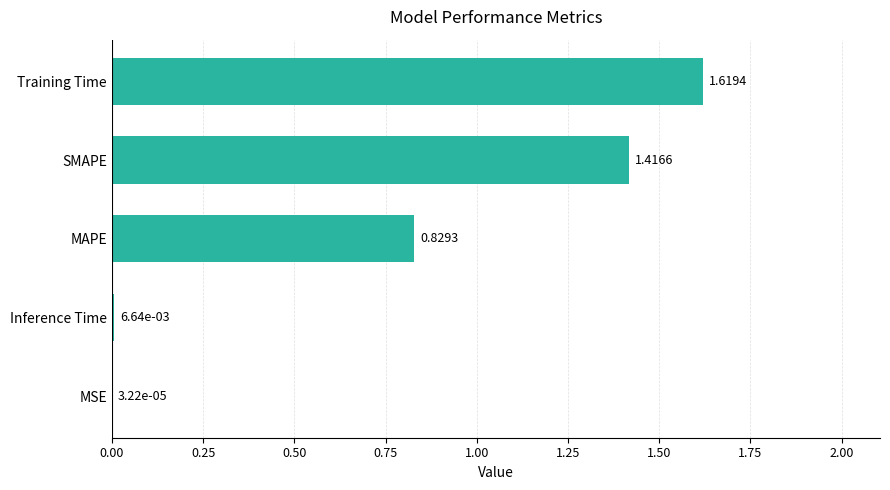

Approximately how many times larger is the value at Training Time compared to SMAPE?

1.1